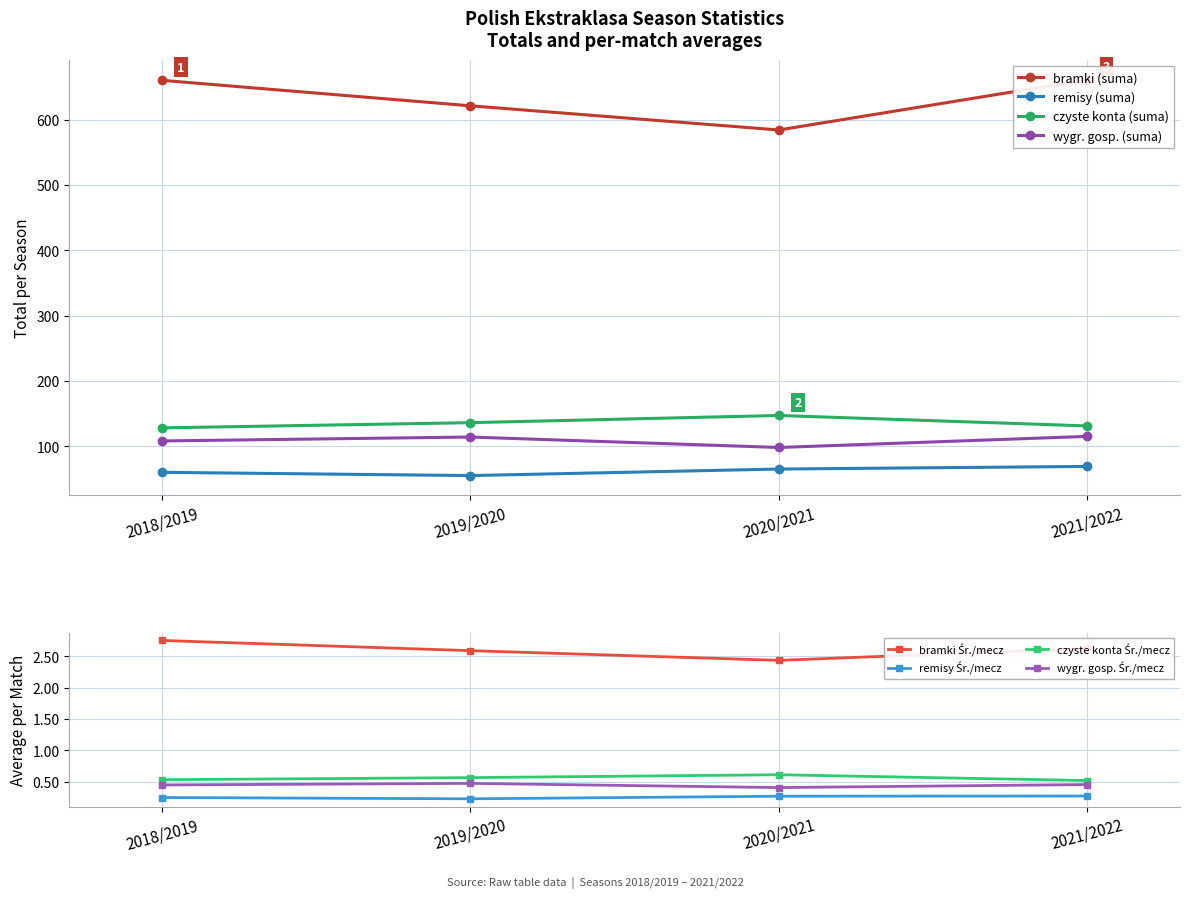

What is the difference between the wygr. gosp. (suma) values at 2019/2020 and 2021/2022?

1